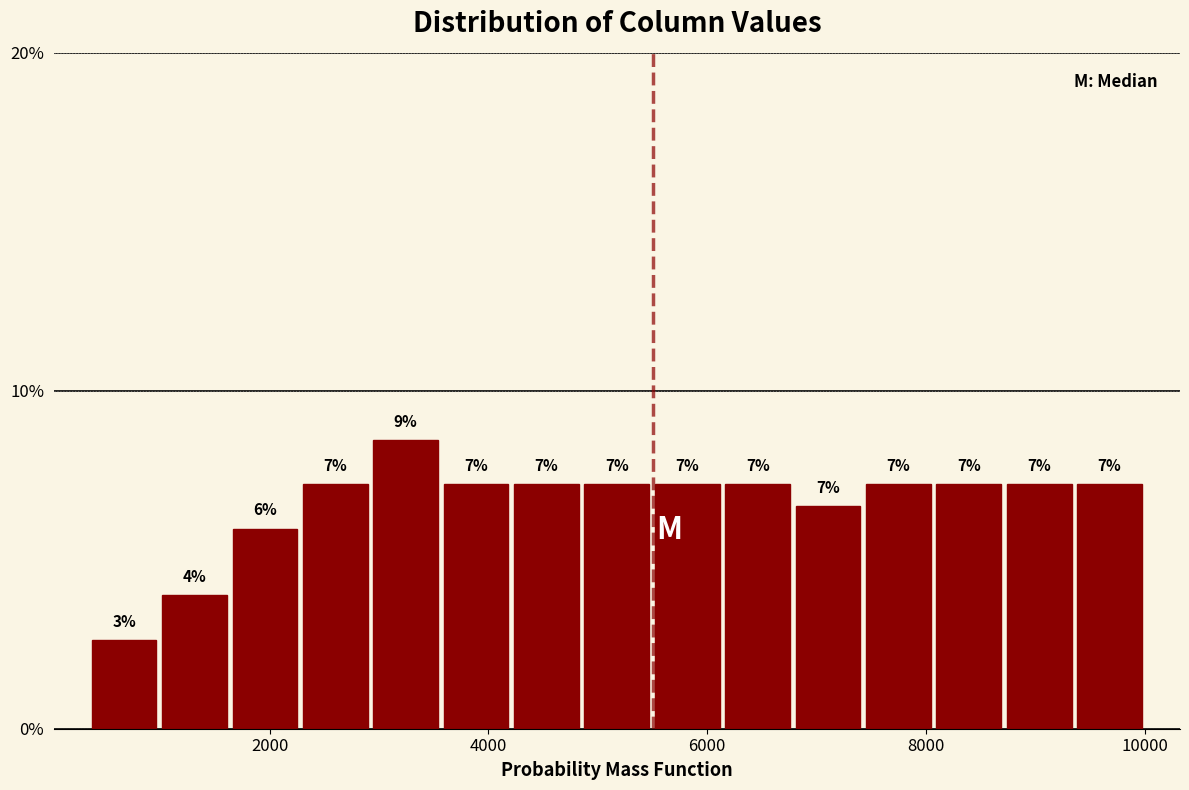

Read against the x-axis, roughly where is the centre of the tallest bar?

3200